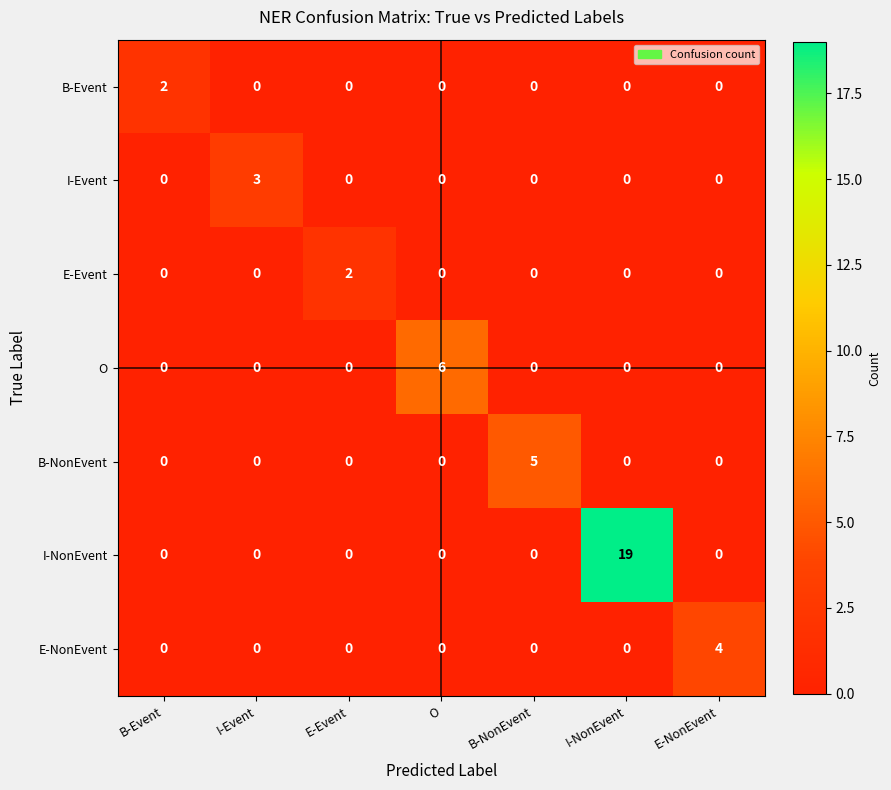

At how many categories does at least one series exceed 11?

1